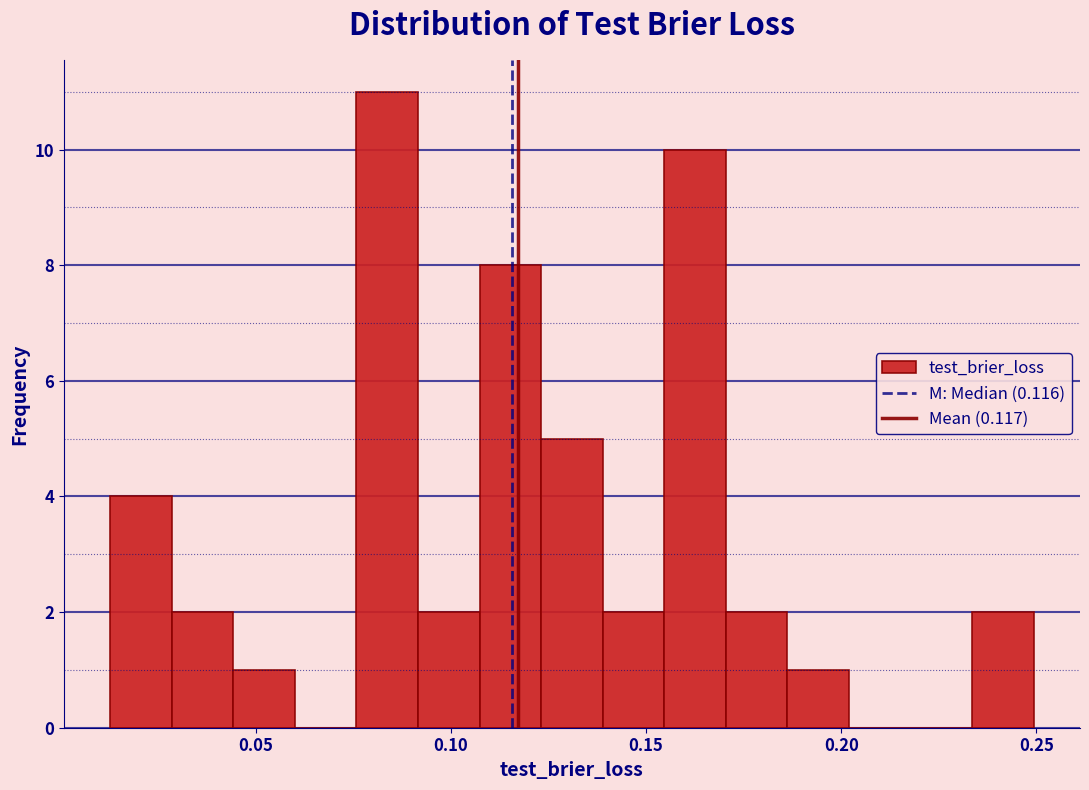

Around what value on the x-axis is the tallest bar? Give the approximate position of its centre, as read against the axis.

0.085